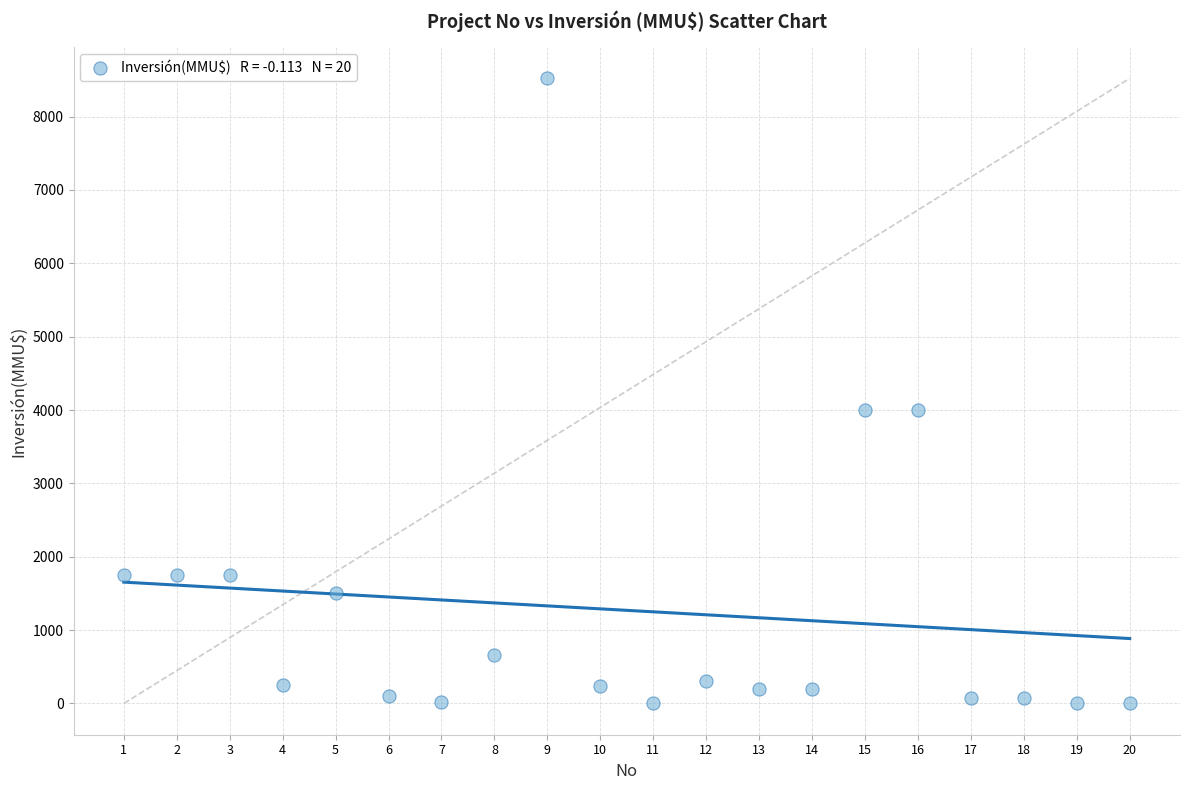

What is the range of X values (max minus min)?

19